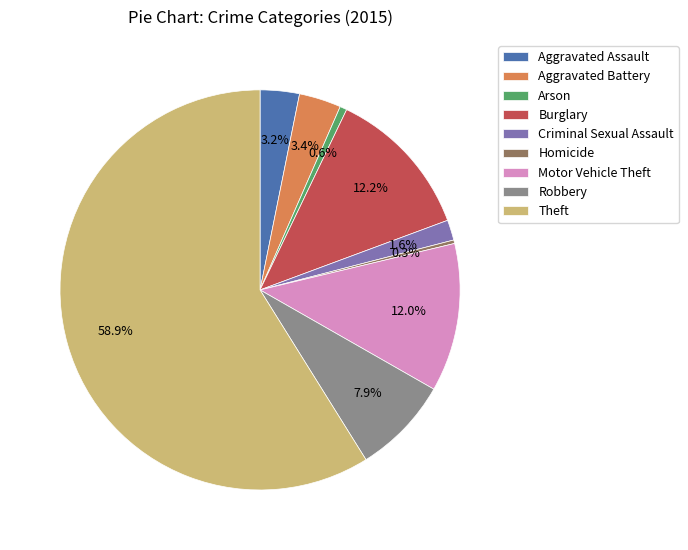

Which has a higher value, Criminal Sexual Assault or Robbery?

Robbery